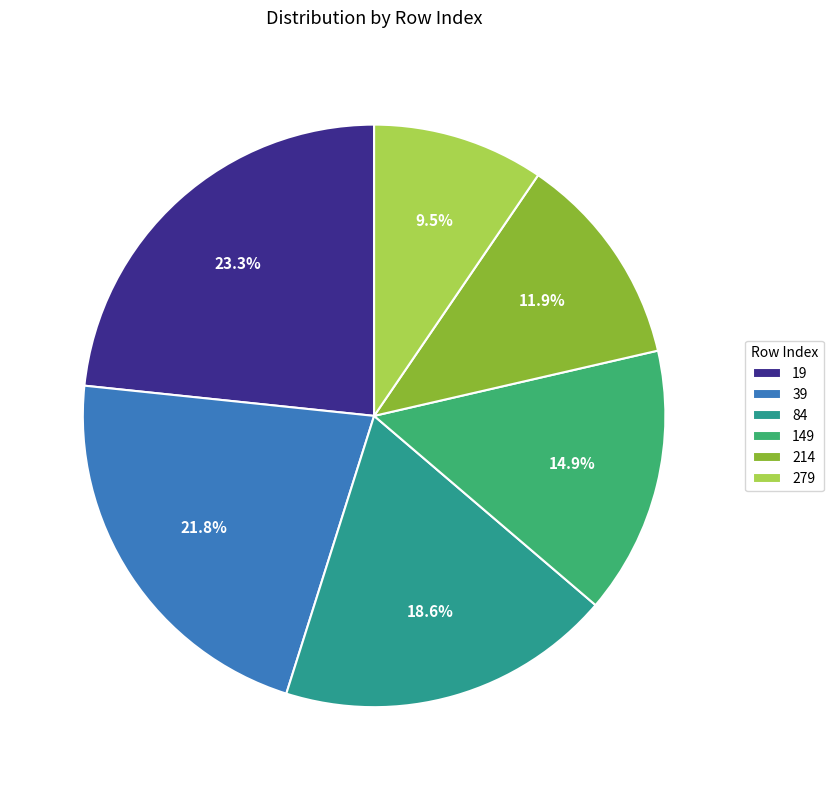

What is the largest slice in the pie chart?

19